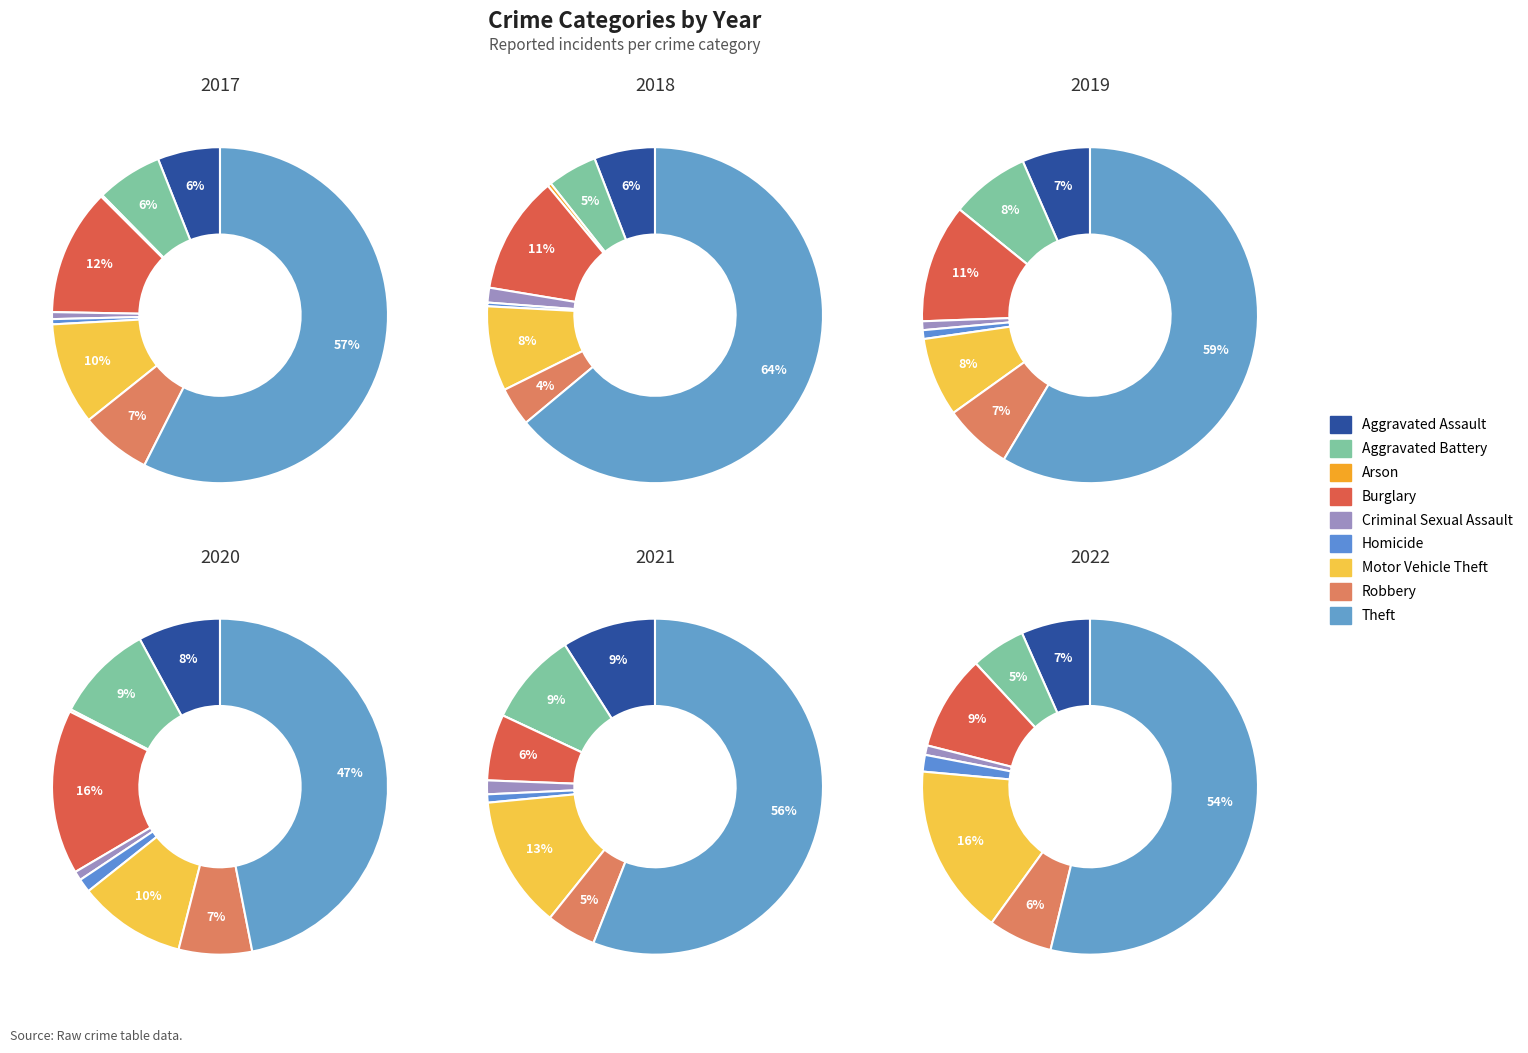

What percentage is the Aggravated Assault slice, to the nearest percent?

6%